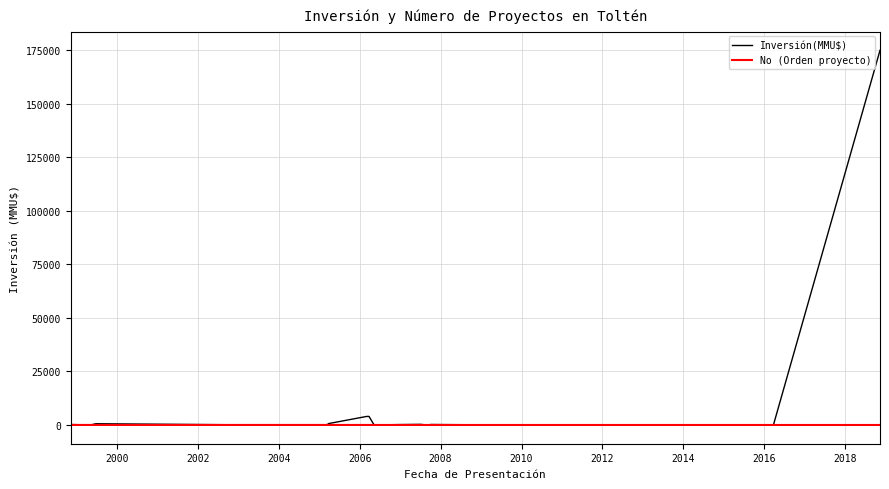

What is the maximum value shown in the chart?

175000